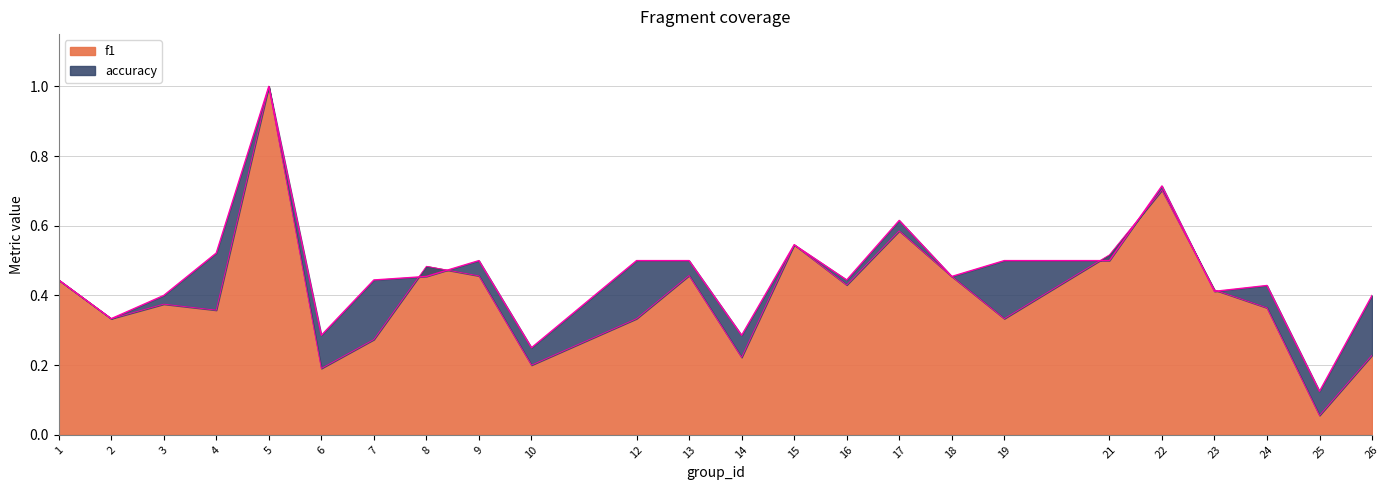

At which category does f1 reach its first local valley?

2